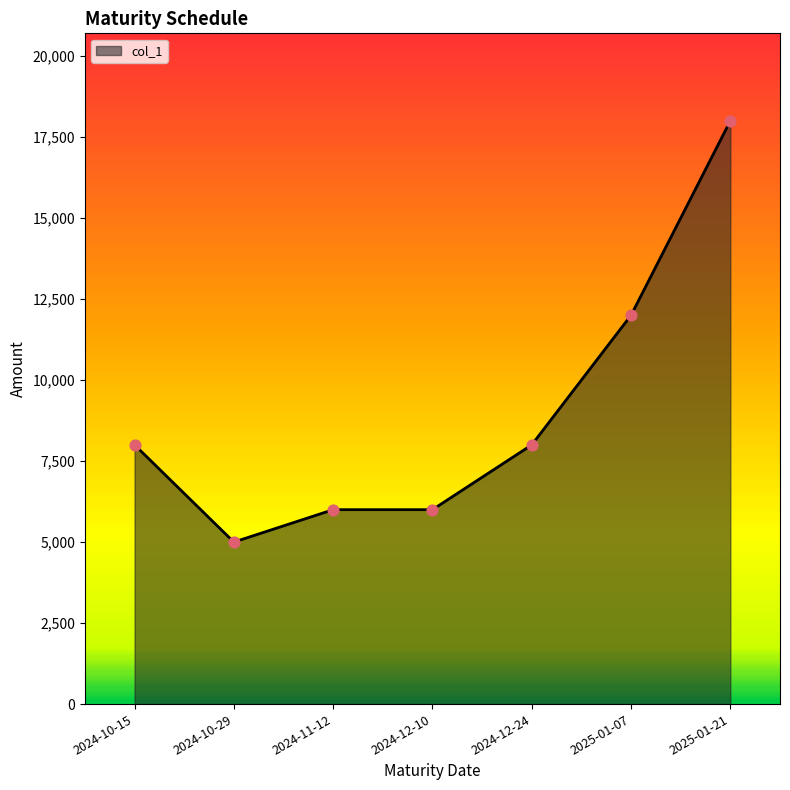

What is the change in value from 2024-10-15 to 2024-10-29?

-3000